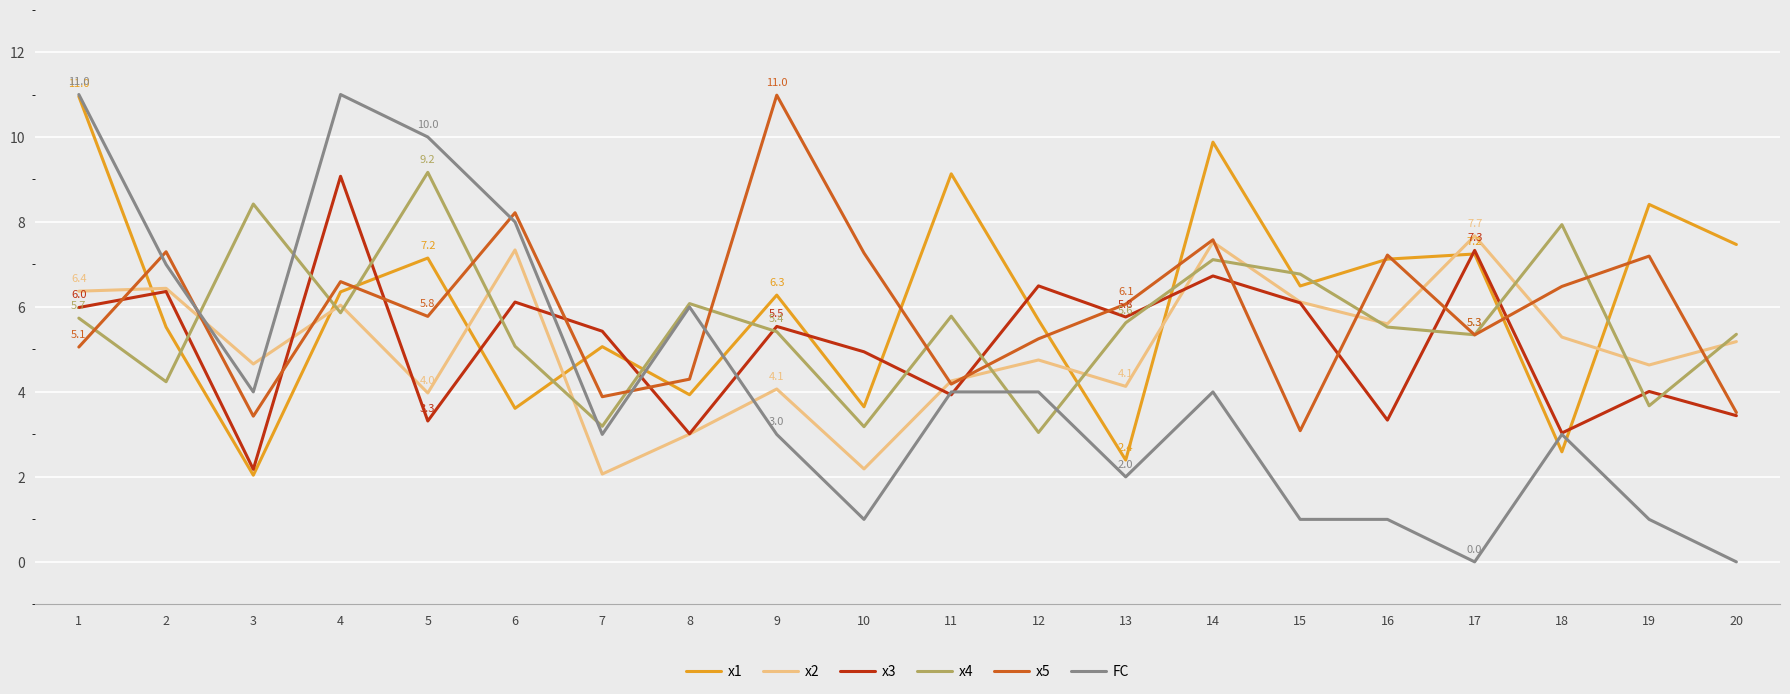

What is the sum of the FC values at 6 and 4?

19.0